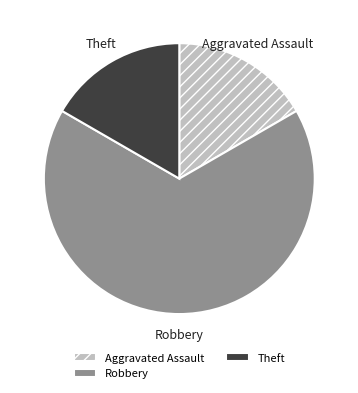

Does Robbery account for over 50% of the chart?

Yes